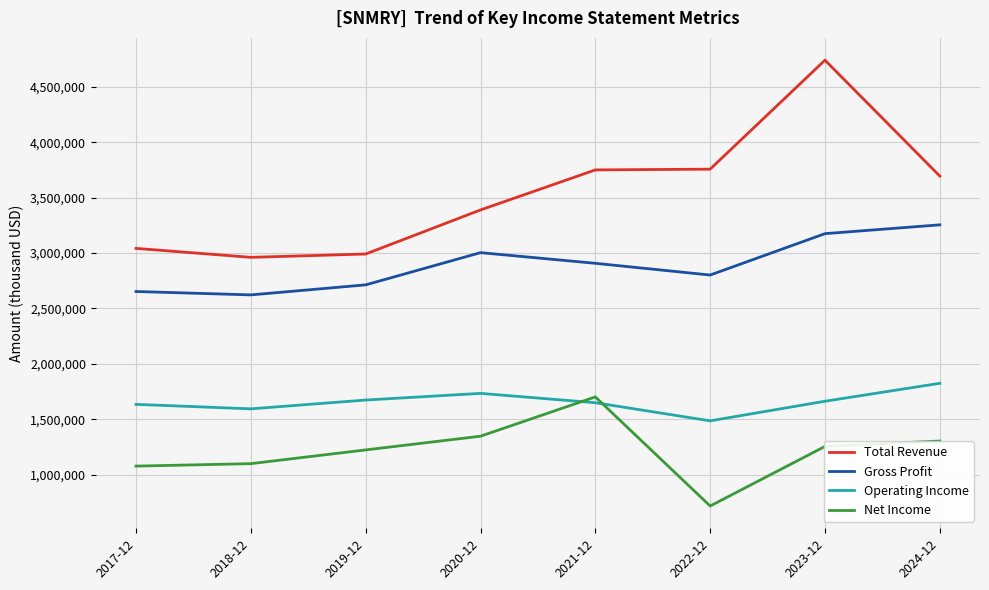

Which series has the largest range (max minus min)?

Total Revenue